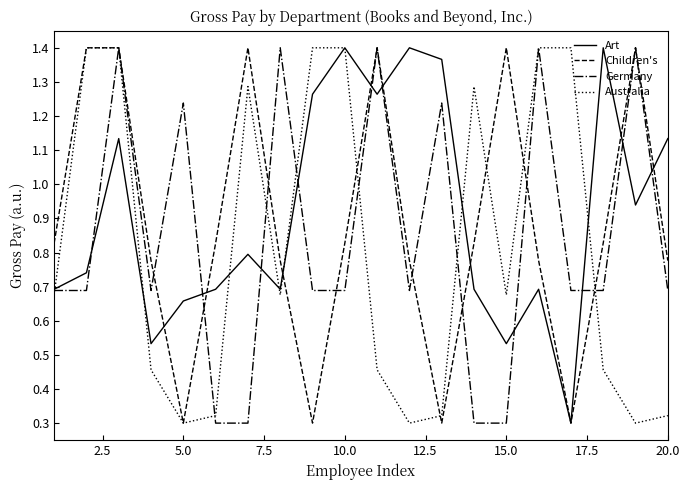

Rank the series by their average value, from highest to lowest.

Art, Children's, Germany, Australia